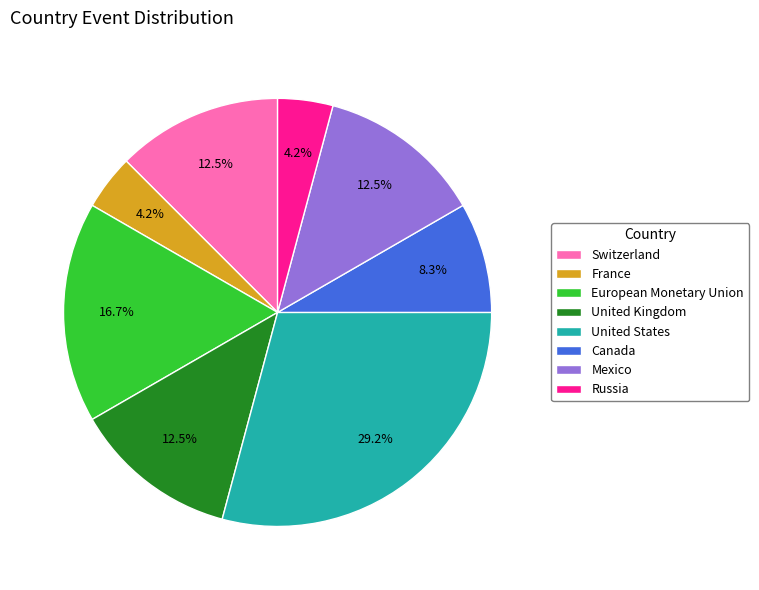

Combined, what portion of the pie is United Kingdom and Mexico?

25.0%